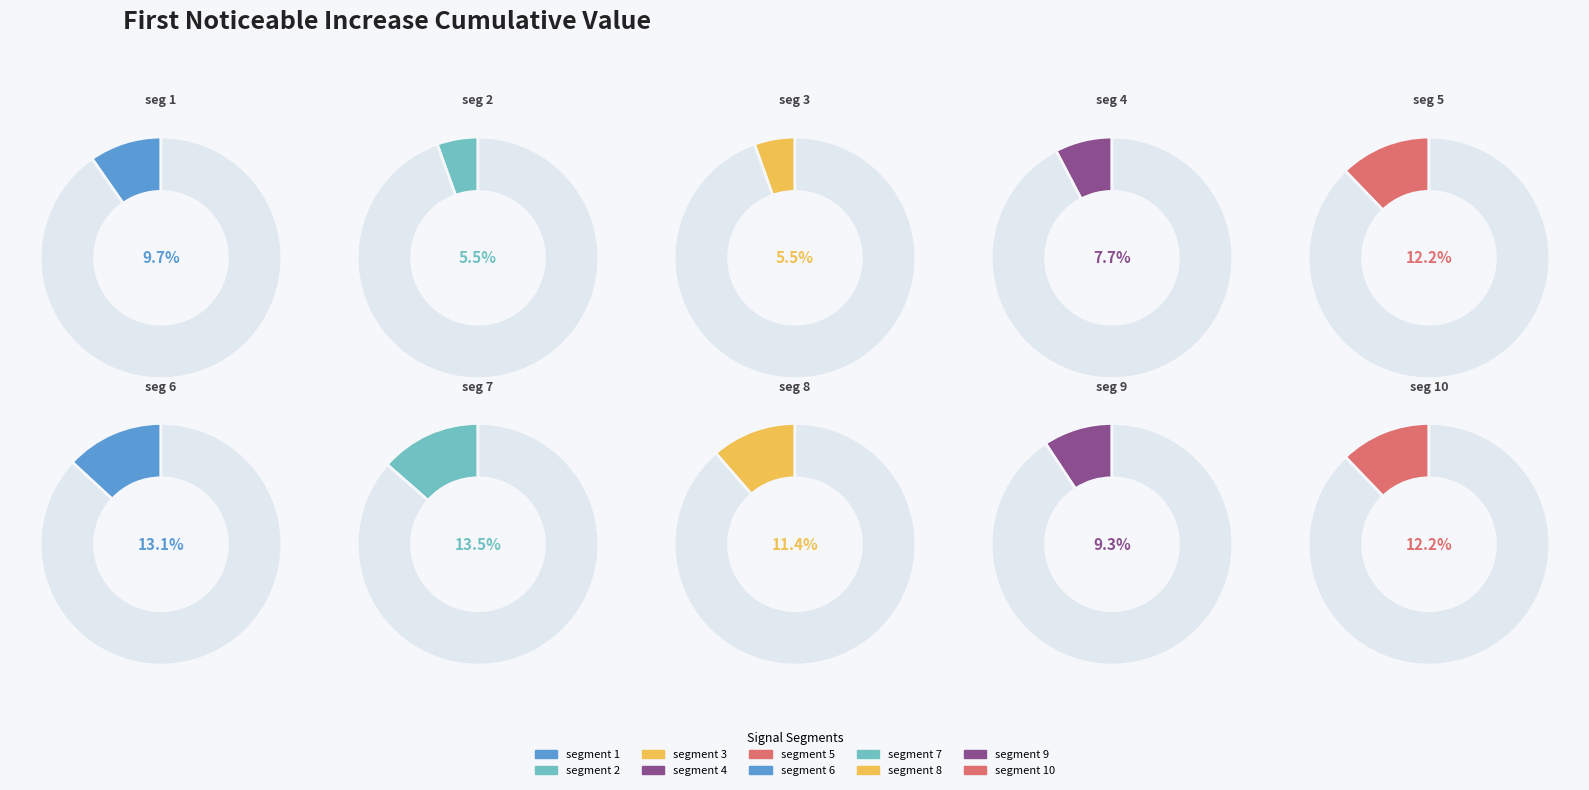

What percentage is NOT represented by segment 6?

86.9%